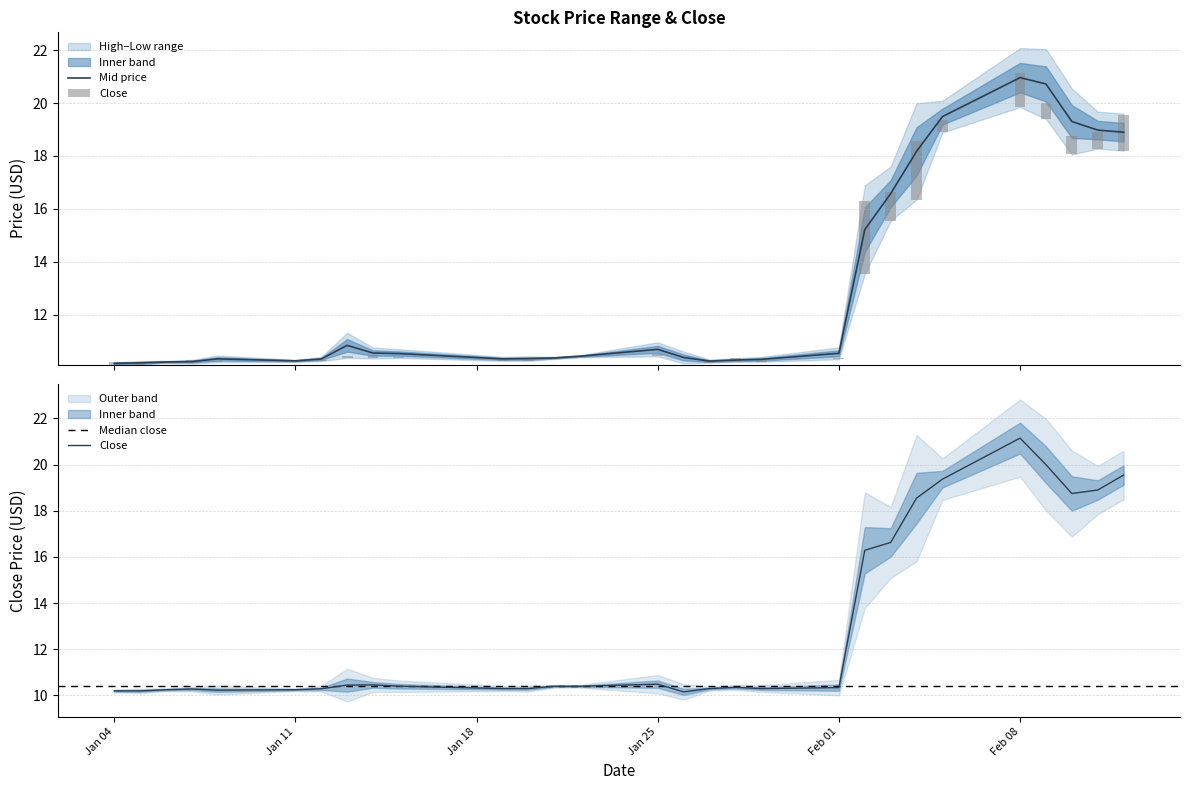

What is the minimum value for Mid price?

10.2